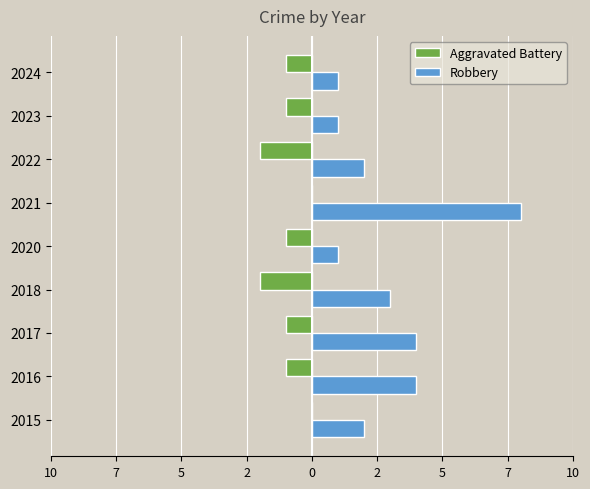

What are all the series names shown in the legend?

Aggravated Battery, Robbery